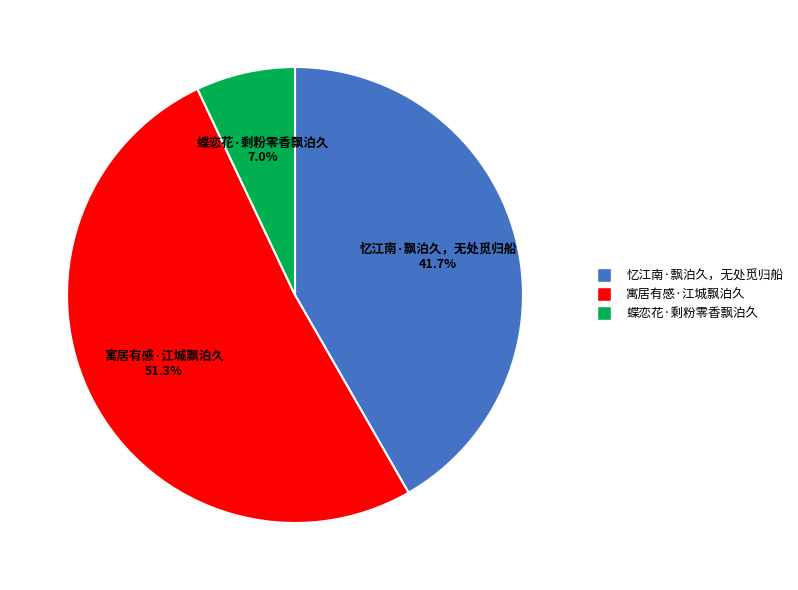

How many slices are in this pie chart?

3